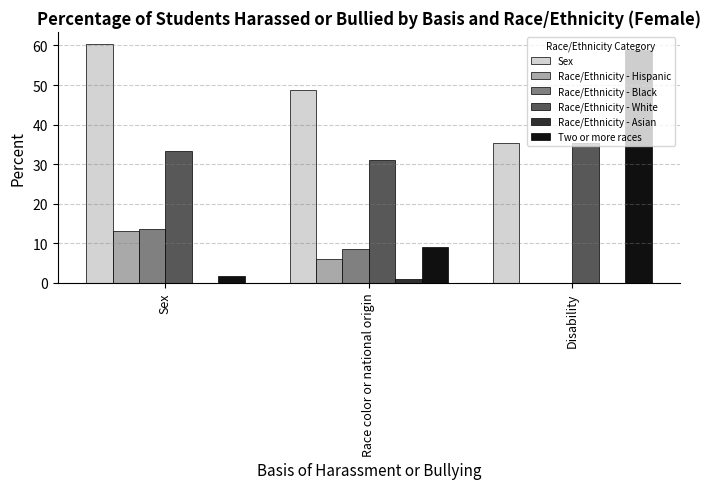

At which label does Race/Ethnicity - White reach its peak?

Disability